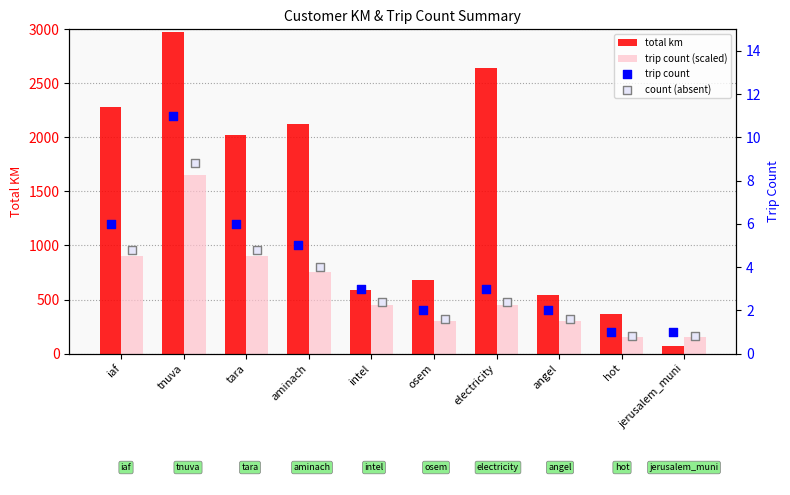

Which series has the largest total across all categories?

total km